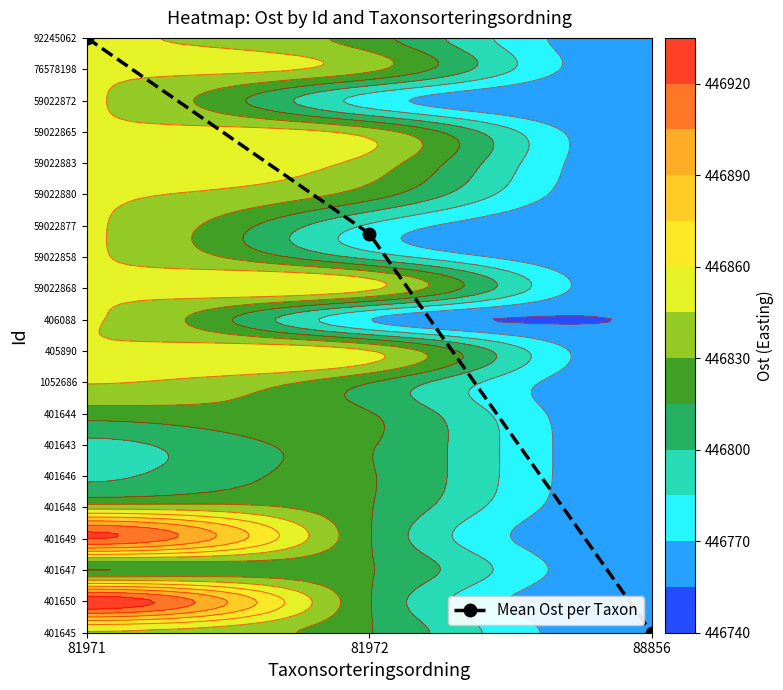

What is the sum of the values at 88856 and 81971?

19.0